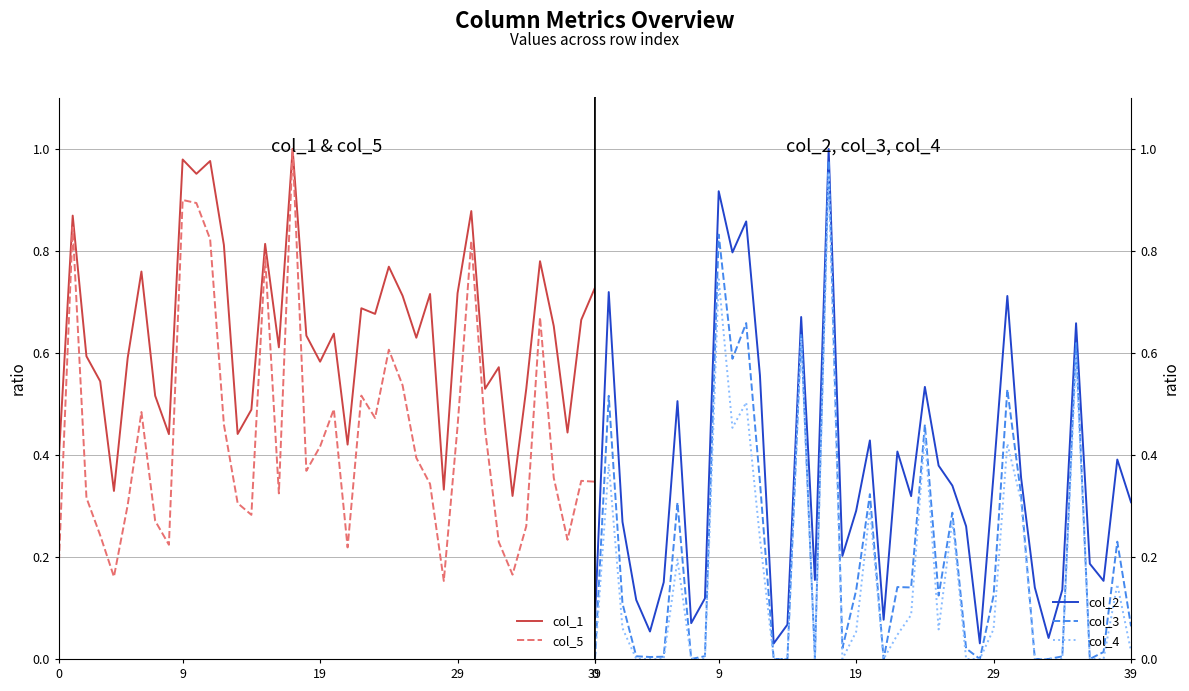

Between 16 and 34, which series saw the biggest shift?

col_1